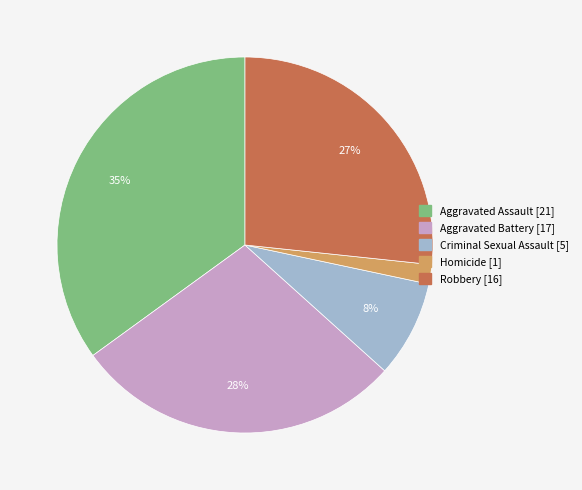

Is the sum of Homicide and Criminal Sexual Assault greater than half?

No